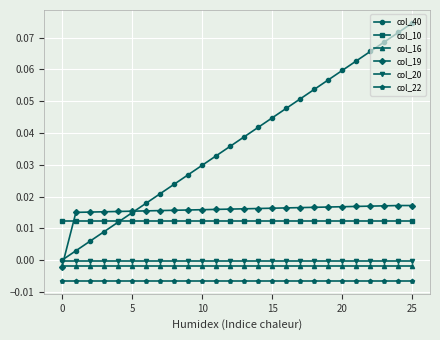

True or false: col_10 and col_19 cross at least once.

True